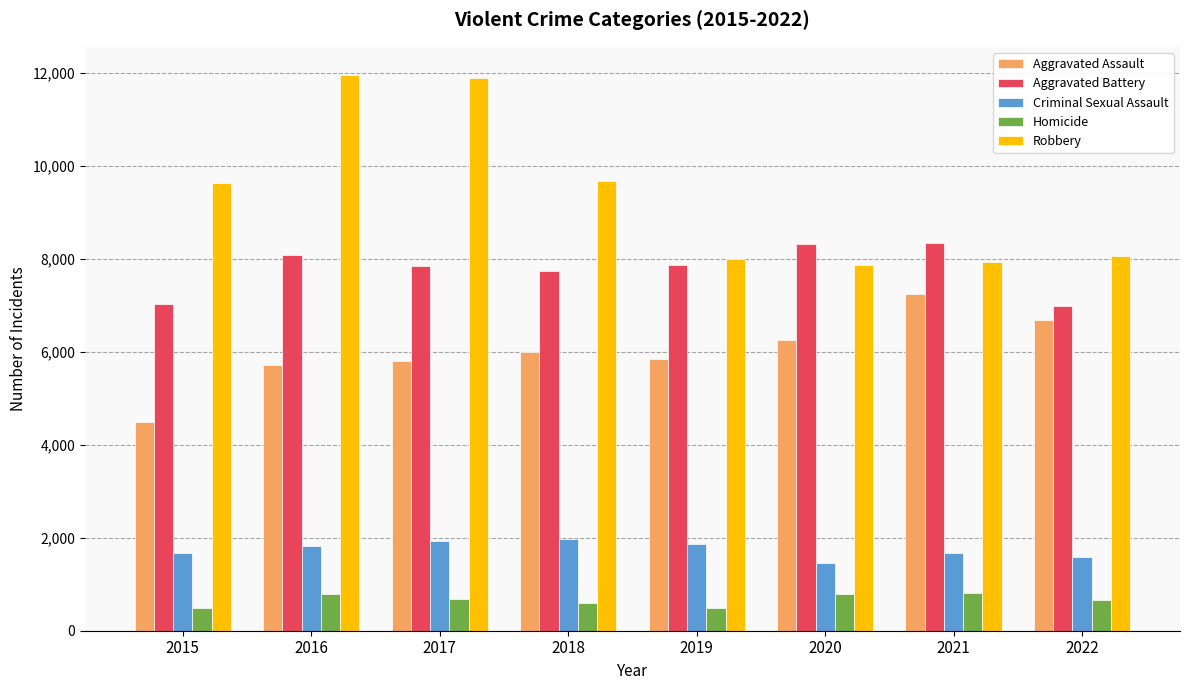

List the series in order of their peak value, highest first.

Robbery, Aggravated Battery, Aggravated Assault, Criminal Sexual Assault, Homicide